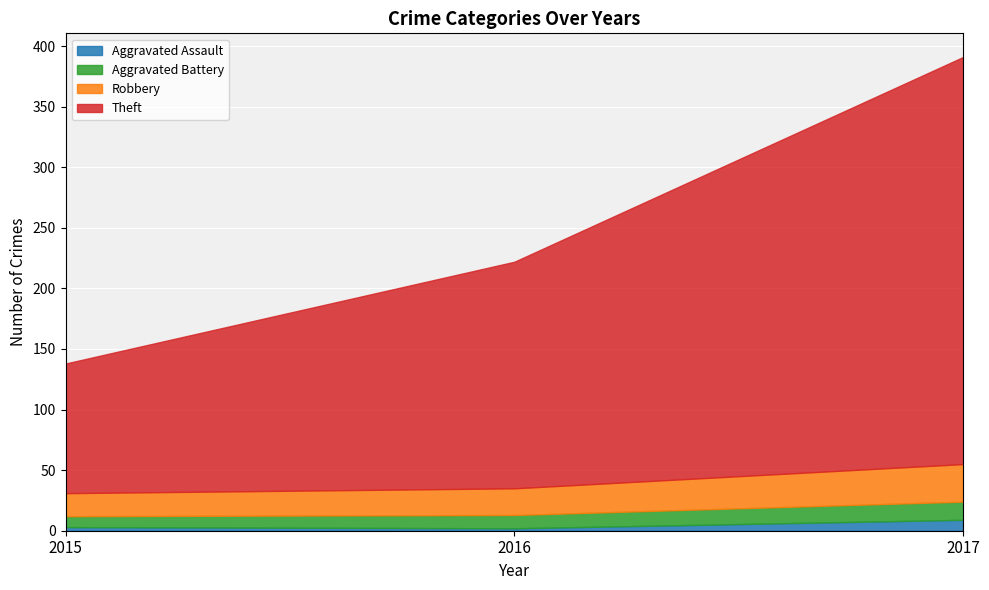

Count the Aggravated Assault values in the range 2 to 9.

3